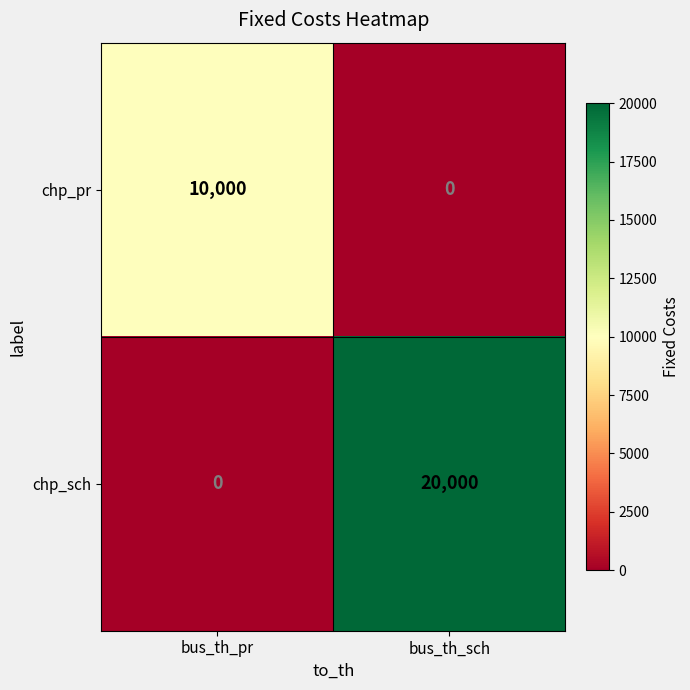

Reading left to right, list all the values displayed in this chart.

chp_pr: bus_th_pr=10000	bus_th_sch=0
chp_sch: bus_th_pr=0	bus_th_sch=20000